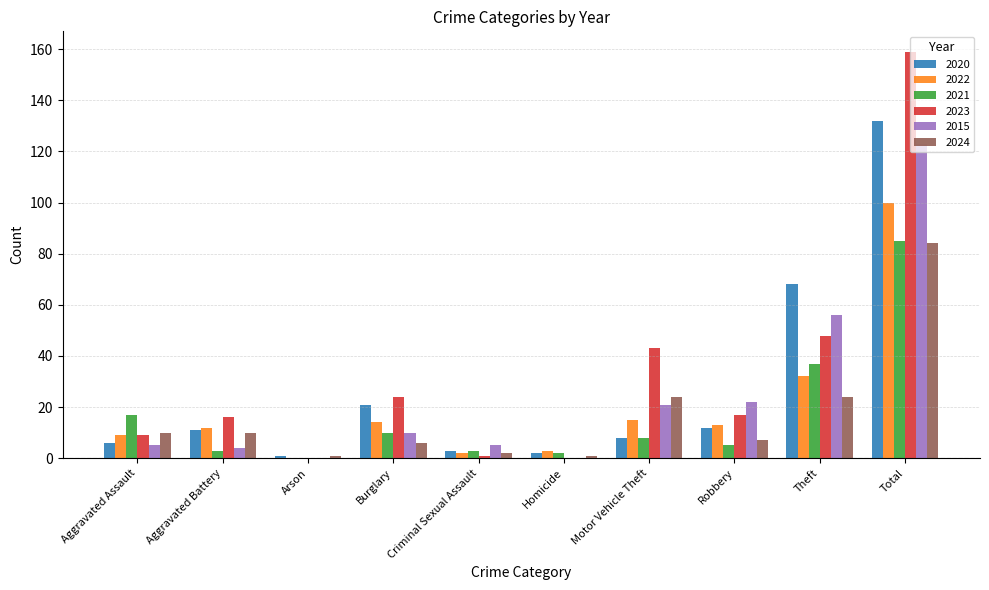

What is the maximum value for 2020?

132